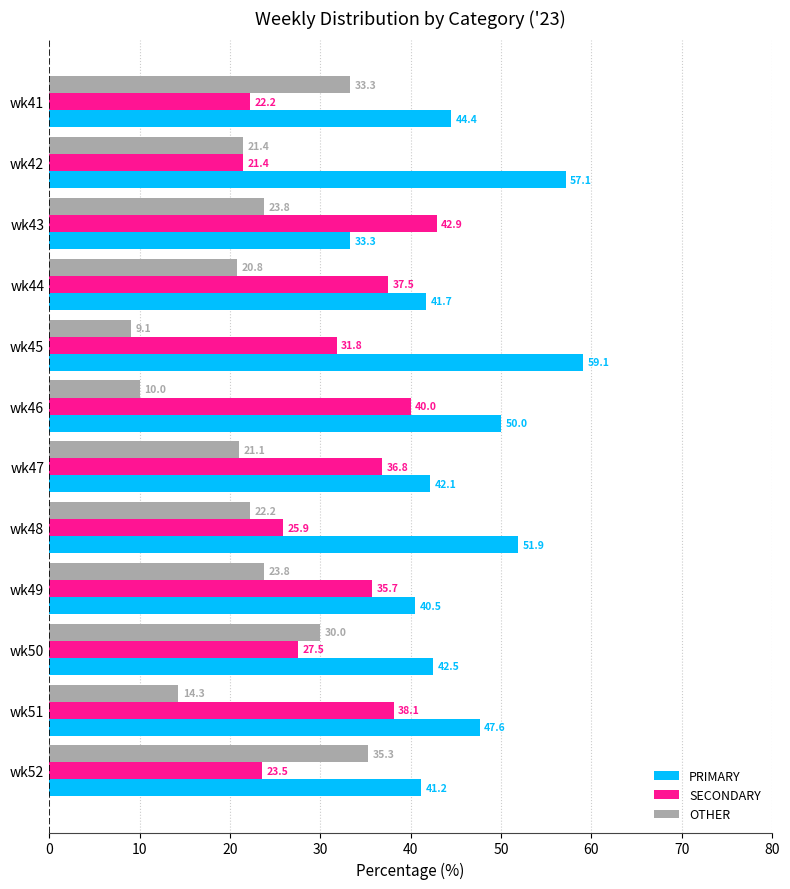

Which category has the lowest value across all series?

wk45